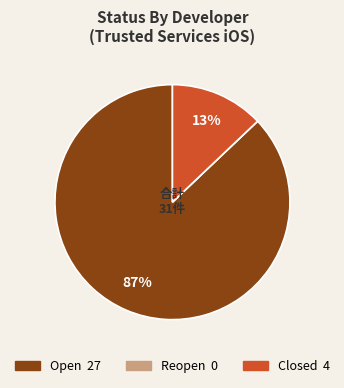

Between Open and Closed, which is larger?

Open